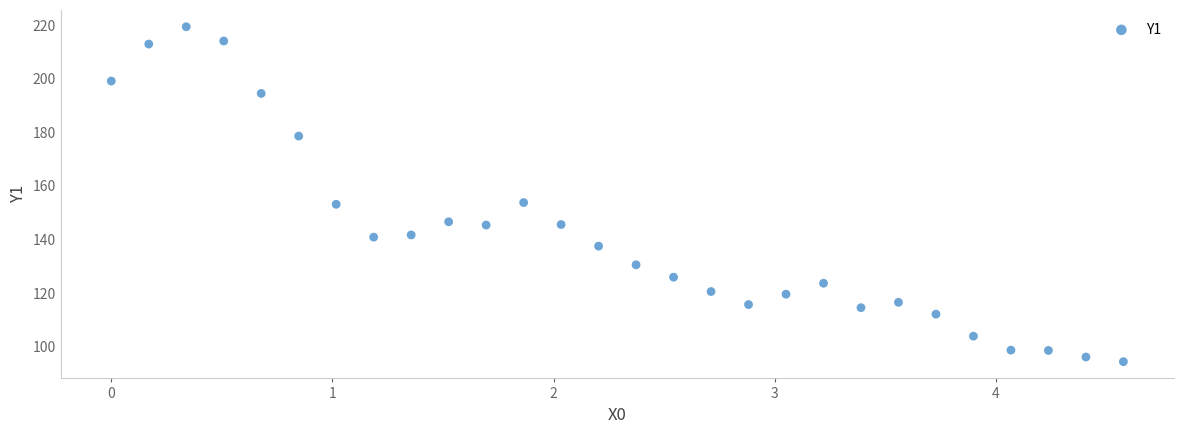

What is the range of X values (max minus min)?

4.6